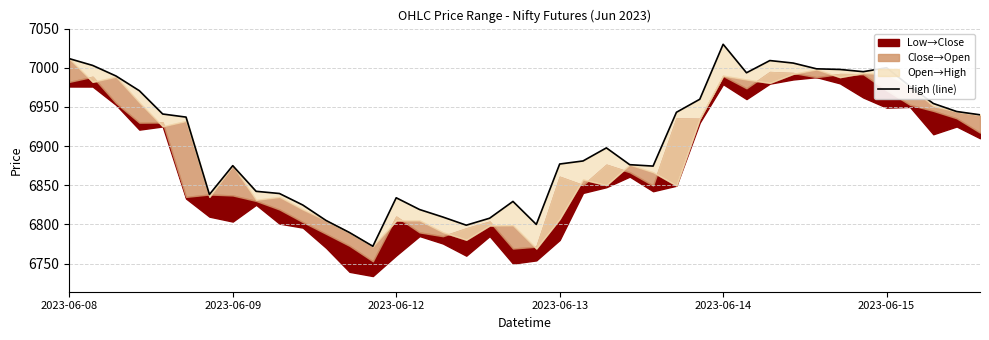

What is the difference between the second highest and minimum values?

239.5